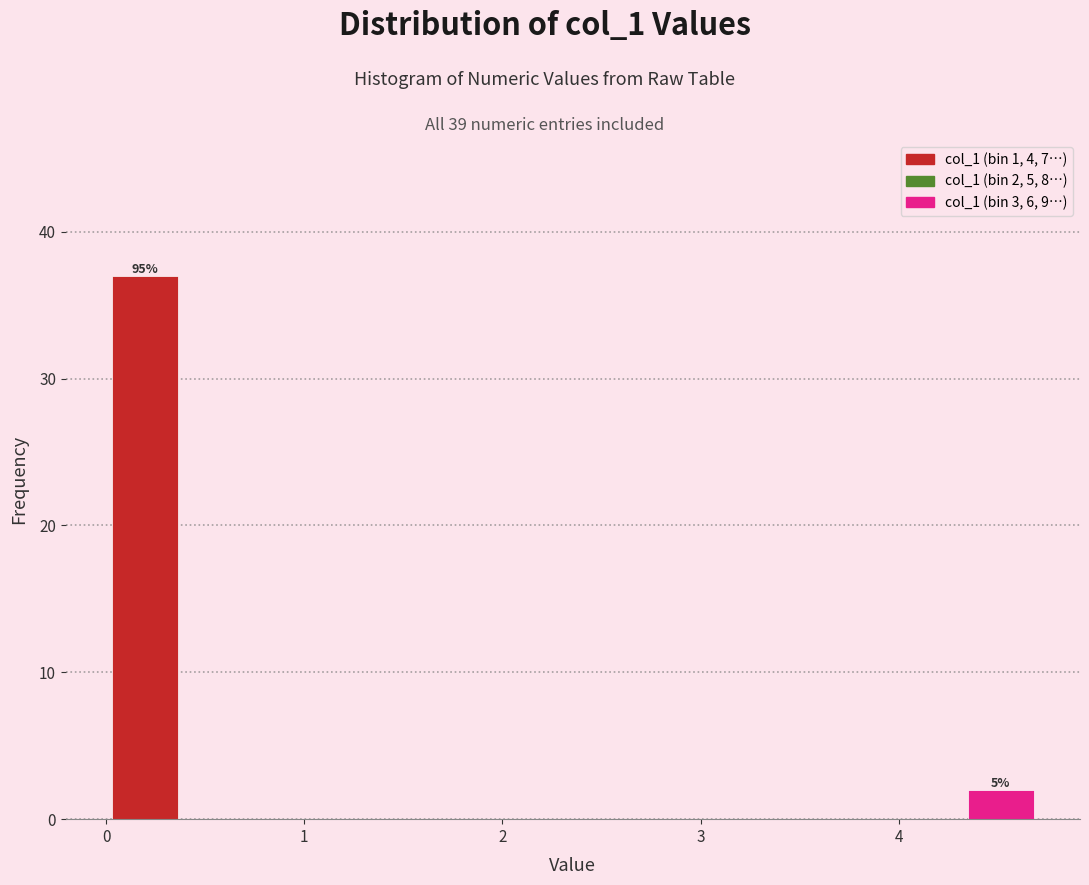

Around what value on the x-axis is the tallest bar? Give the approximate position of its centre, as read against the axis.

0.2